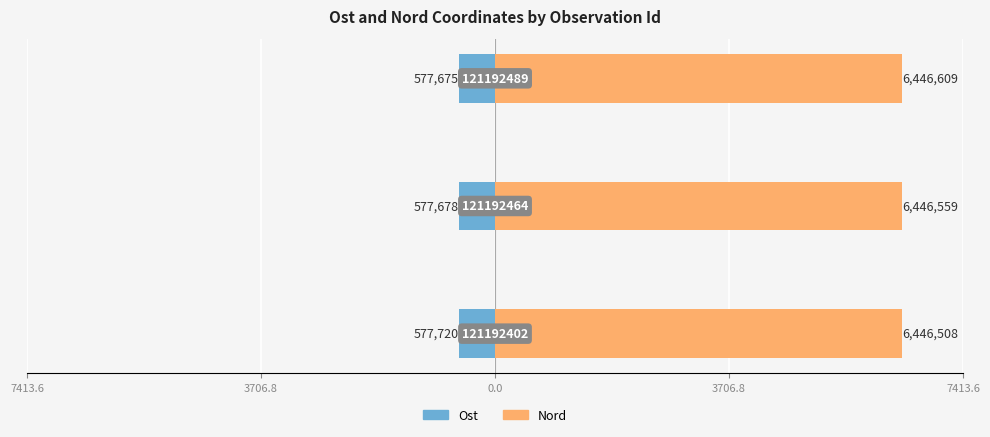

Which series has the largest total across all categories?

Nord